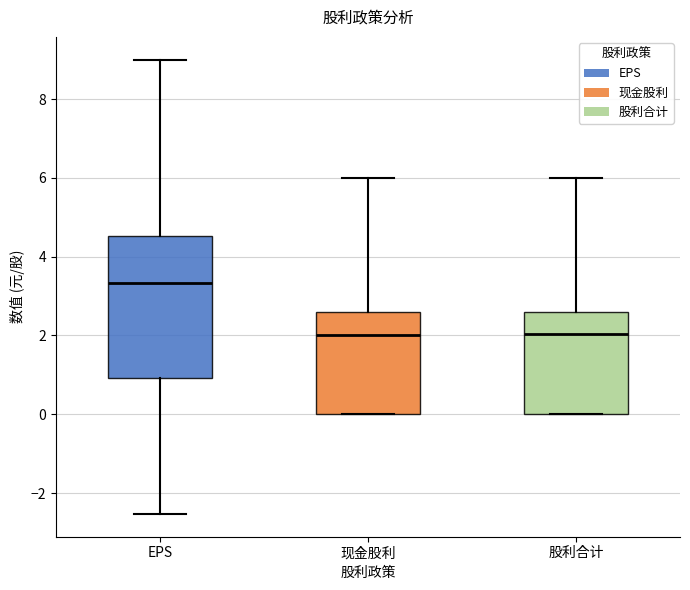

Reading left to right, transcribe this box plot: for each box, give where its median line is, the range the box spans, and where its two whiskers end, as read against the y-axis. The values are not printed on the chart, so give them approximately, as read against the axis.

EPS: median 3.4, box 1.0 to 4.6, whiskers -2.6 to 9.0
现金股利: median 2.0, box 0.0 to 2.6, whiskers 0.0 to 6.0
股利合计: median 2.0, box 0.0 to 2.6, whiskers 0.0 to 6.0